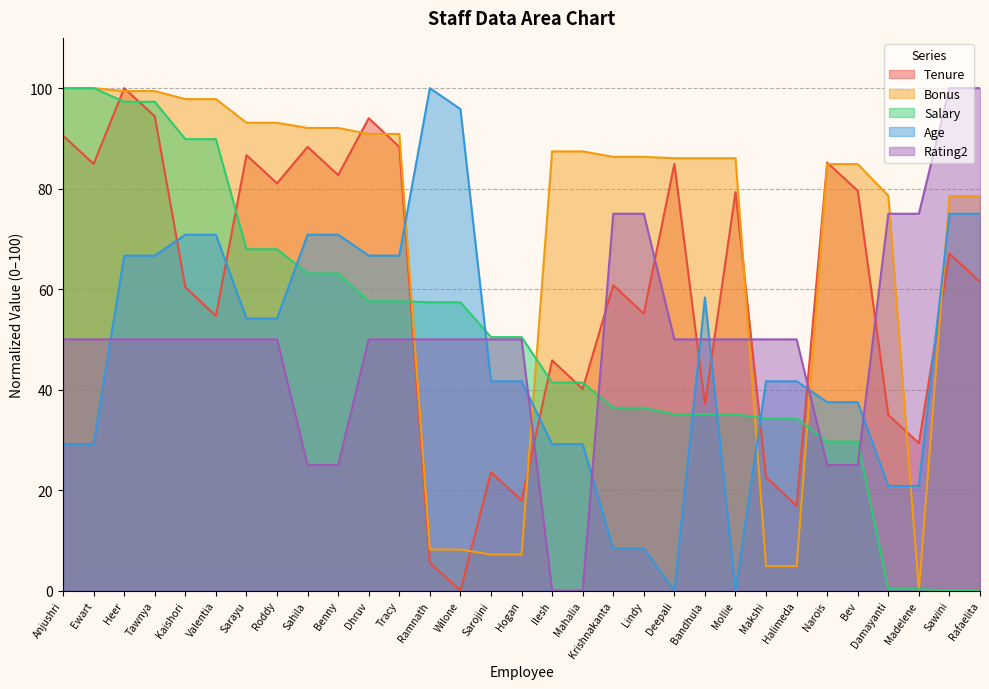

At Sarayu, list the series in order from smallest to largest.

Rating2, Age, Salary, Tenure, Bonus